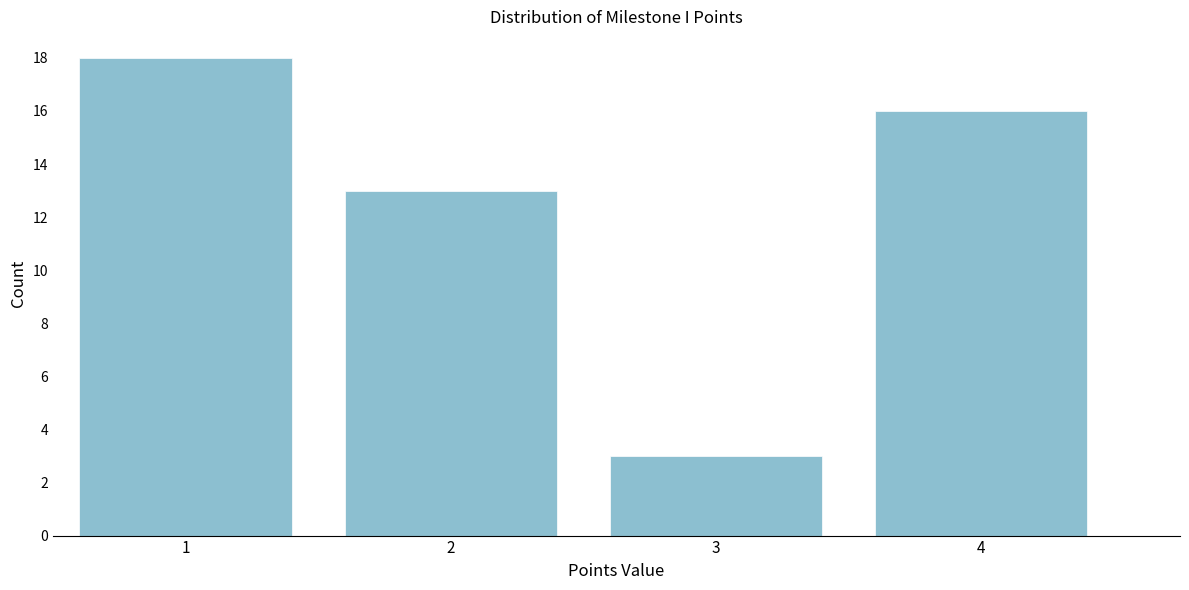

What is the height of the bar covering 3.5 to 4.5 on the x-axis? The values are not printed on the chart, so give them approximately, as read against the axis.

16